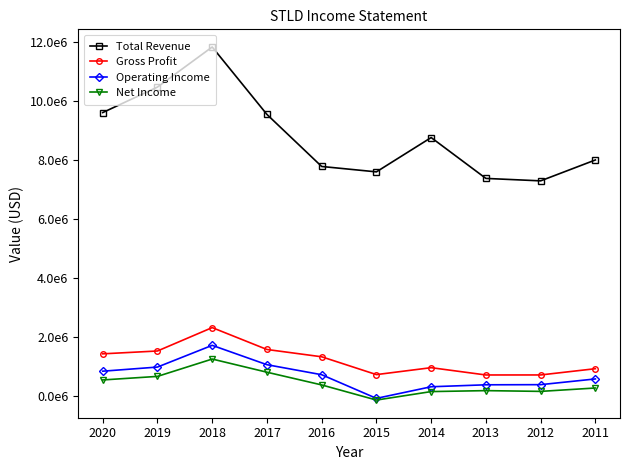

How many series are shown in this chart?

4